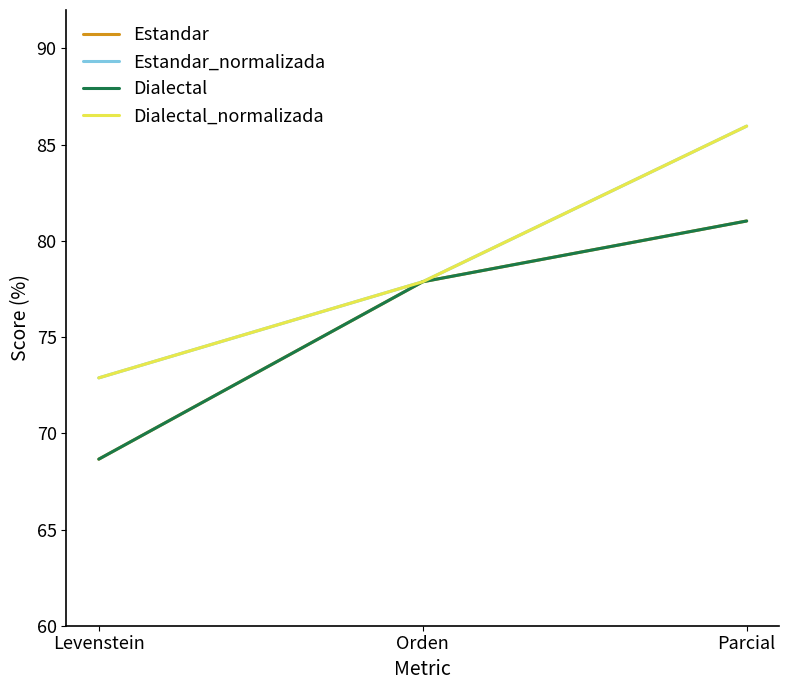

Does the chart display data point markers on the line(s)?

No